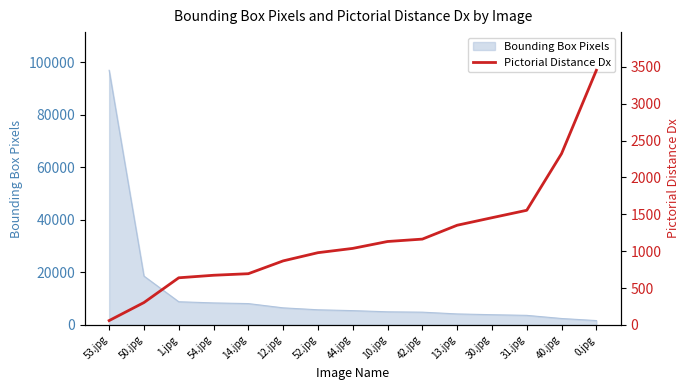

What is the label of the 12th point from the right?

54.jpg